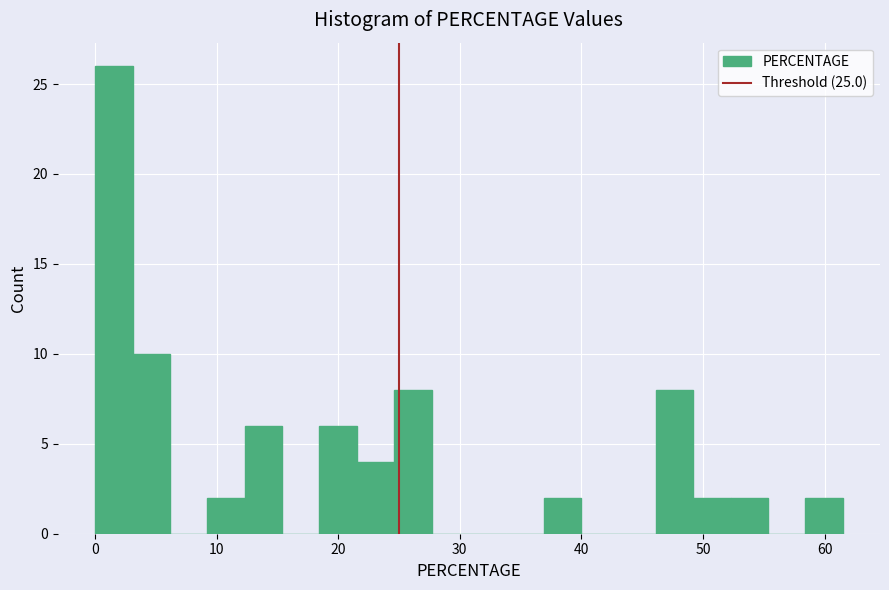

Read against the x-axis, roughly where is the centre of the tallest bar?

2